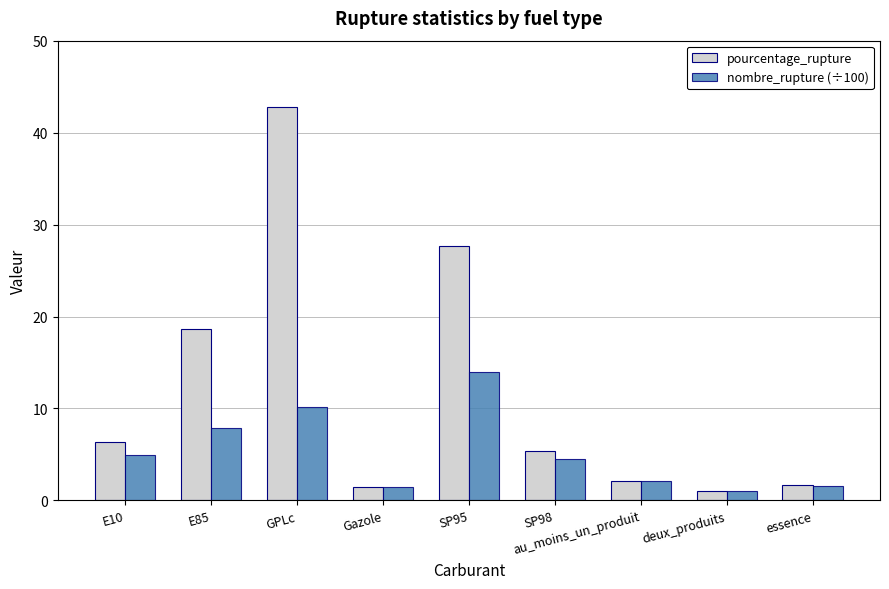

The pourcentage_rupture series shows 18.7 at E85. True or false?

True